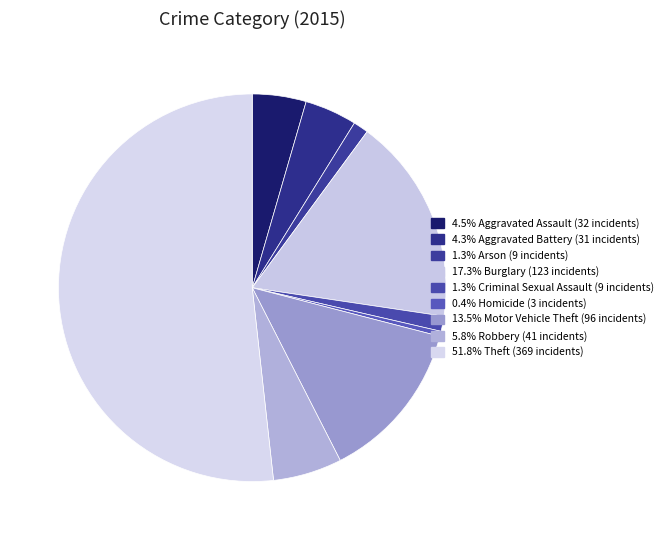

Count the number of slices in the pie.

9